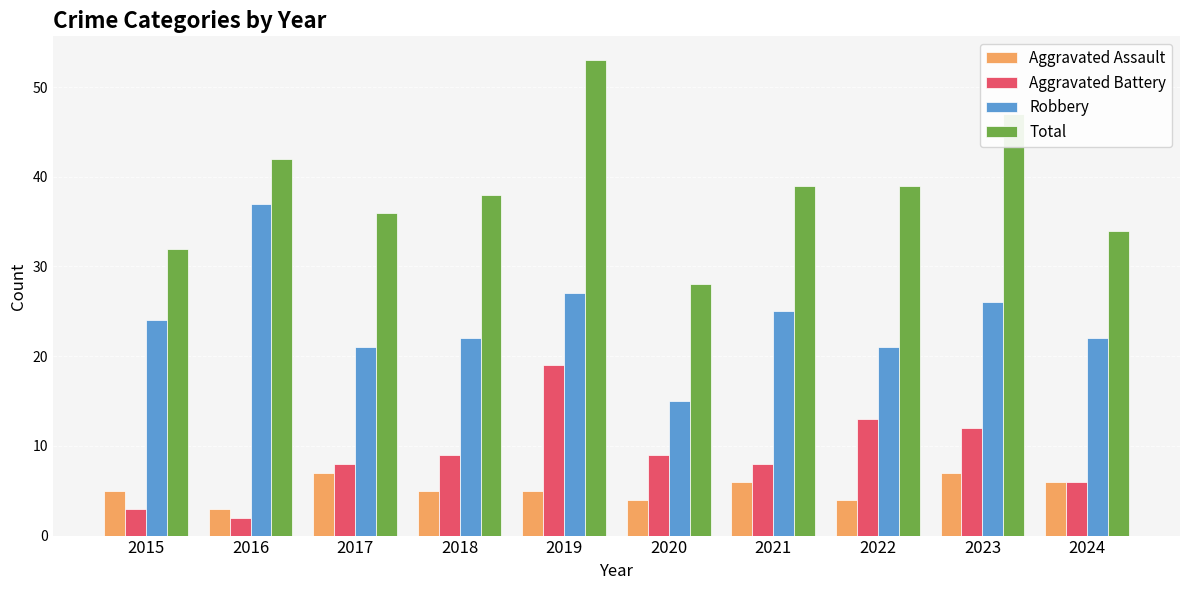

Reading left to right, what are all the values shown in this chart?

Aggravated Assault: 2015=5	2016=3	2017=7	2018=5	2019=5	2020=4	2021=6	2022=4	2023=7	2024=6
Aggravated Battery: 2015=3	2016=2	2017=8	2018=9	2019=19	2020=9	2021=8	2022=13	2023=12	2024=6
Robbery: 2015=24	2016=37	2017=21	2018=22	2019=27	2020=15	2021=25	2022=21	2023=26	2024=22
Total: 2015=32	2016=42	2017=36	2018=38	2019=53	2020=28	2021=39	2022=39	2023=47	2024=34